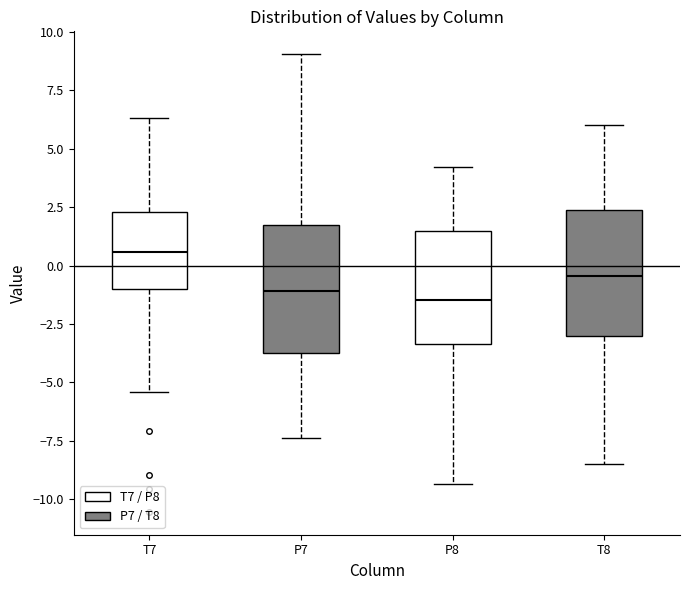

Reading left to right, transcribe this box plot: for each box, give where its median line is, the range the box spans, and where its two whiskers end, as read against the y-axis. The values are not printed on the chart, so give them approximately, as read against the axis.

T7: median 0.5, box -1.0 to 2.5, whiskers -5.5 to 6.5
P7: median -1.0, box -3.5 to 1.5, whiskers -7.5 to 9.0
P8: median -1.5, box -3.5 to 1.5, whiskers -9.5 to 4.0
T8: median -0.5, box -3.0 to 2.5, whiskers -8.5 to 6.0